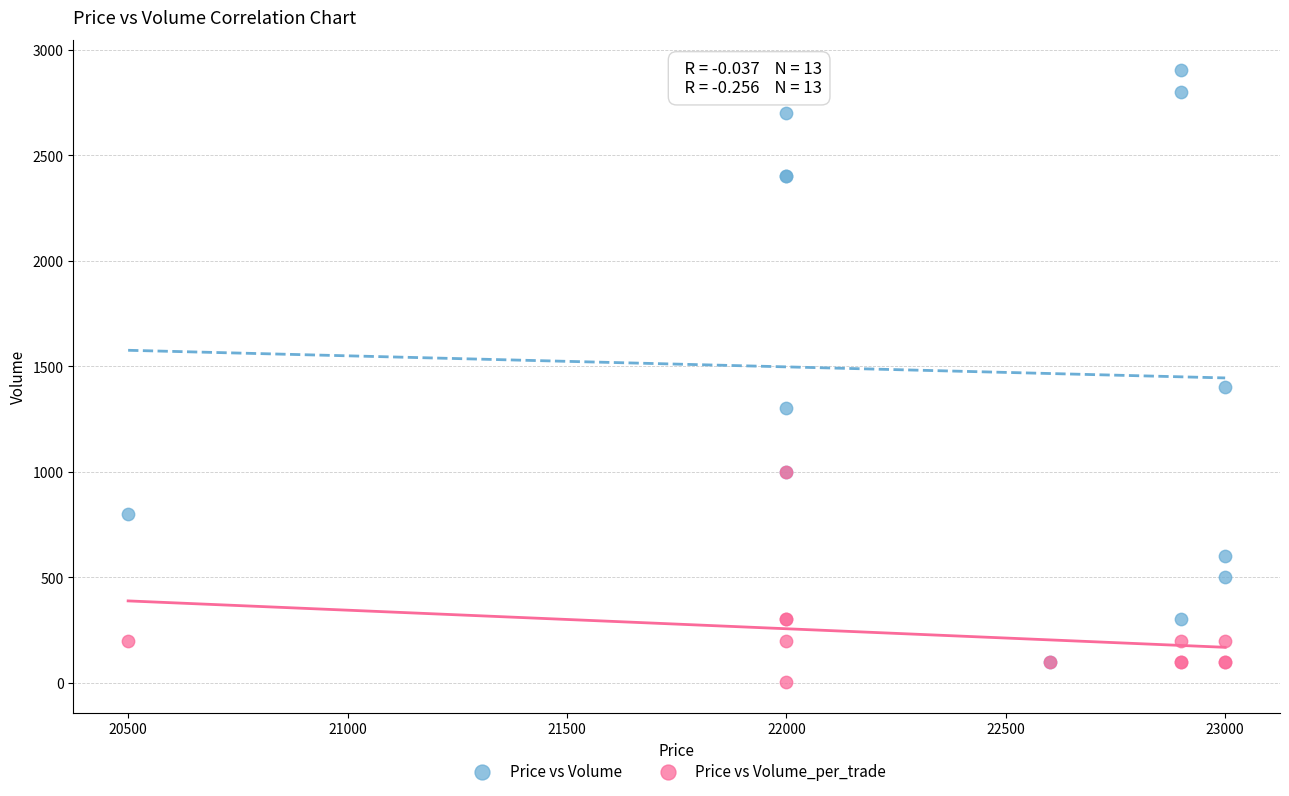

In the Price vs Volume series, what Y value is closest to 1501?

1400